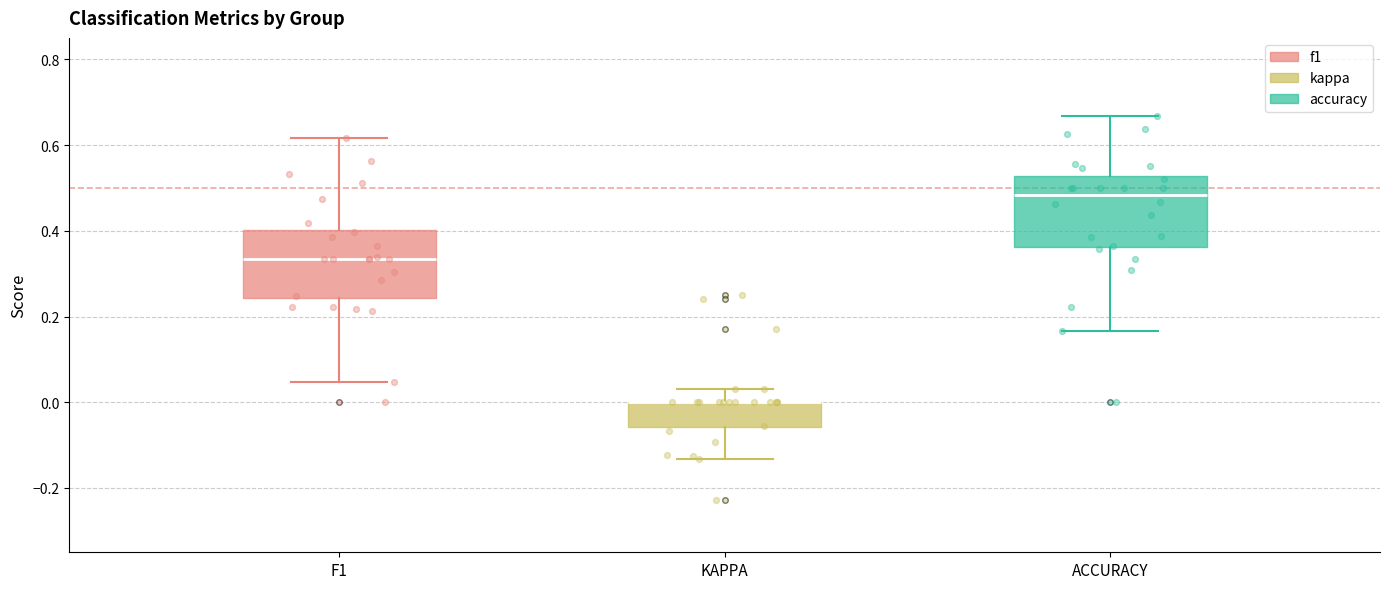

Where does the lower whisker of the box for KAPPA end on the y-axis? The values are not printed on the chart, so give them approximately, as read against the axis.

-0.14